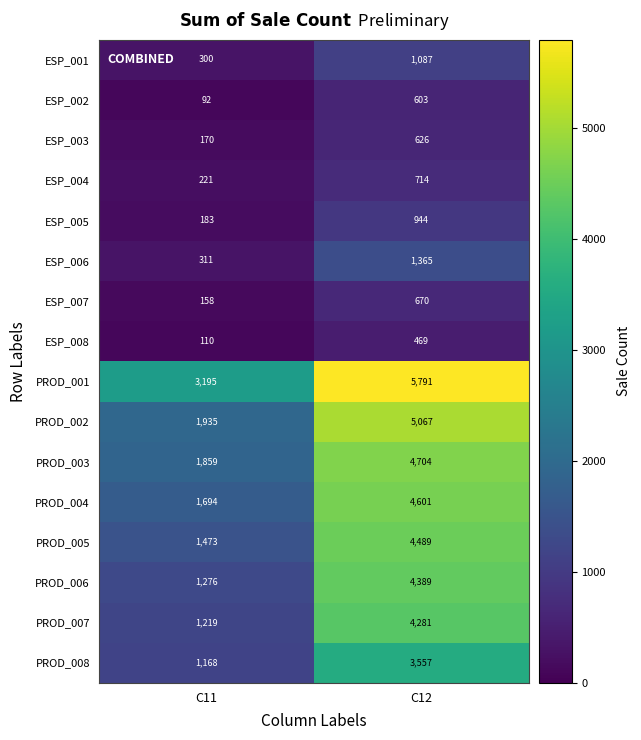

What is the difference between the maximum and minimum values in the PROD_007 series?

3062